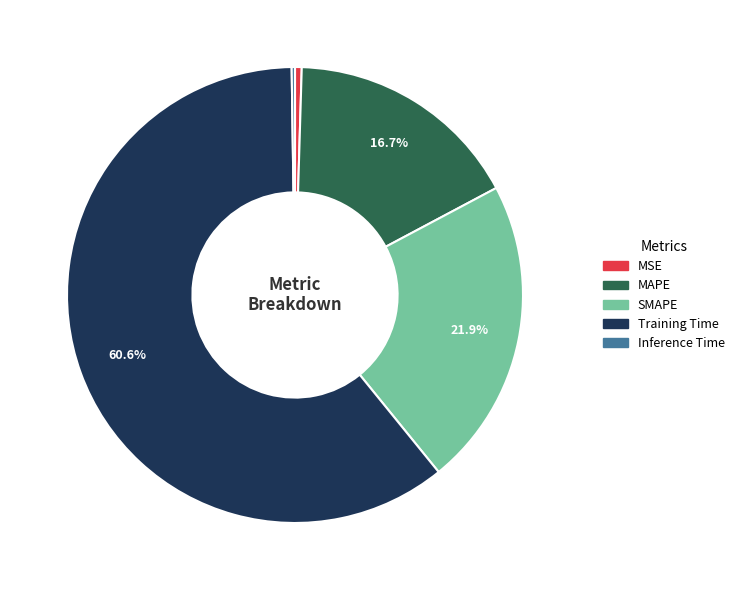

Is it true that SMAPE is 32% of the pie?

False